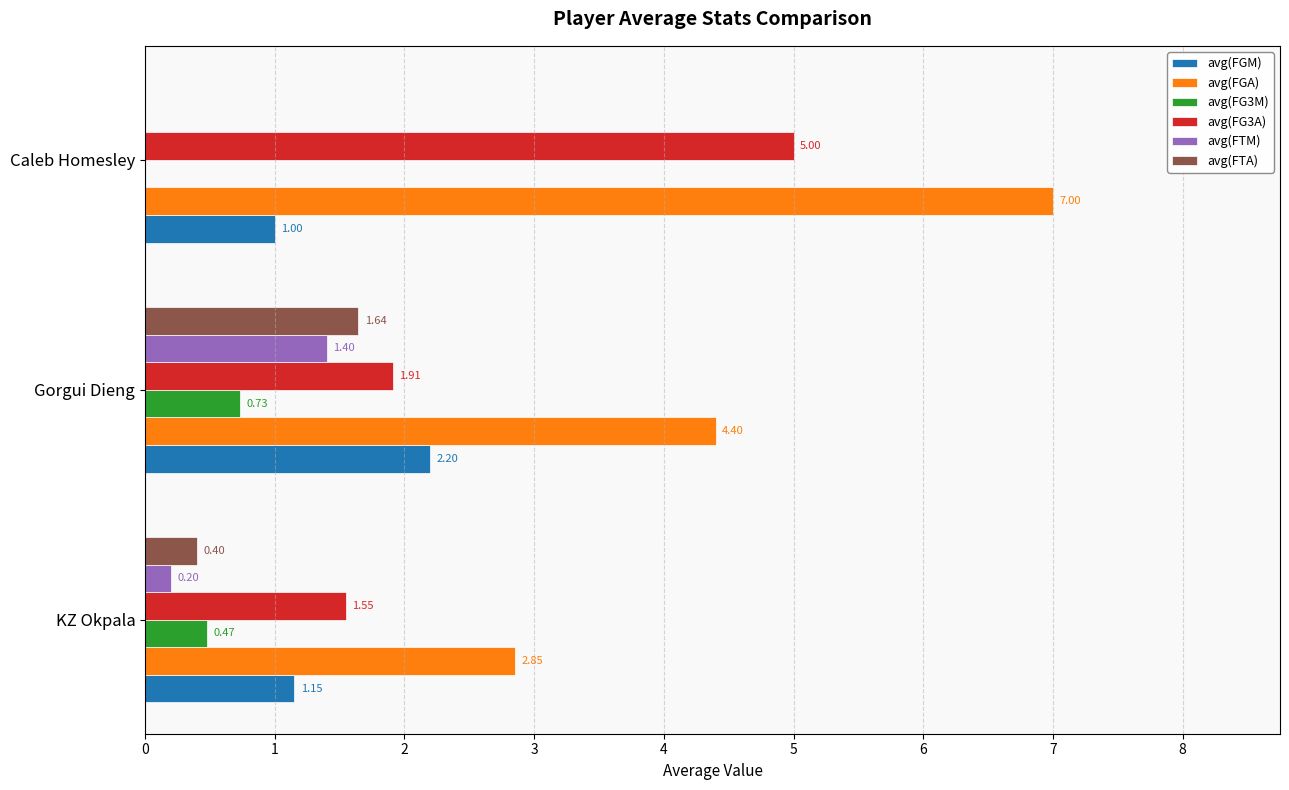

At which category does the chart reach its peak across all series?

Caleb Homesley